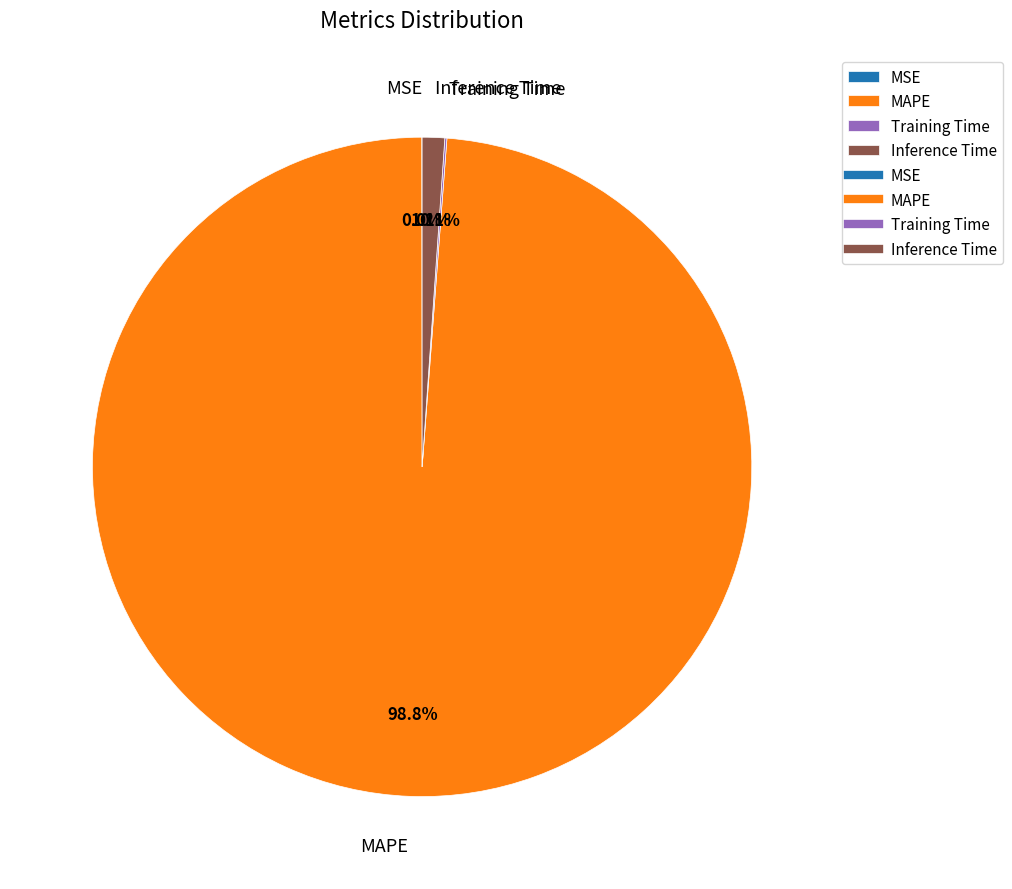

To the nearest percent, what is the average slice percentage?

25%